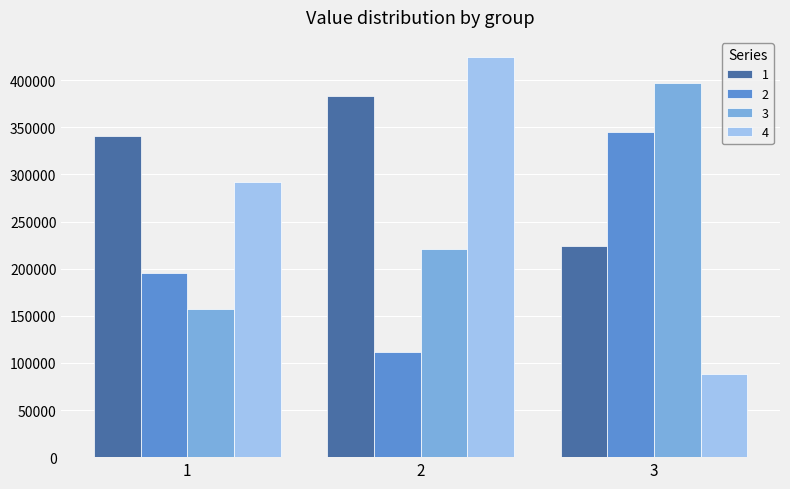

Which category has the highest value in the 3 series?

3